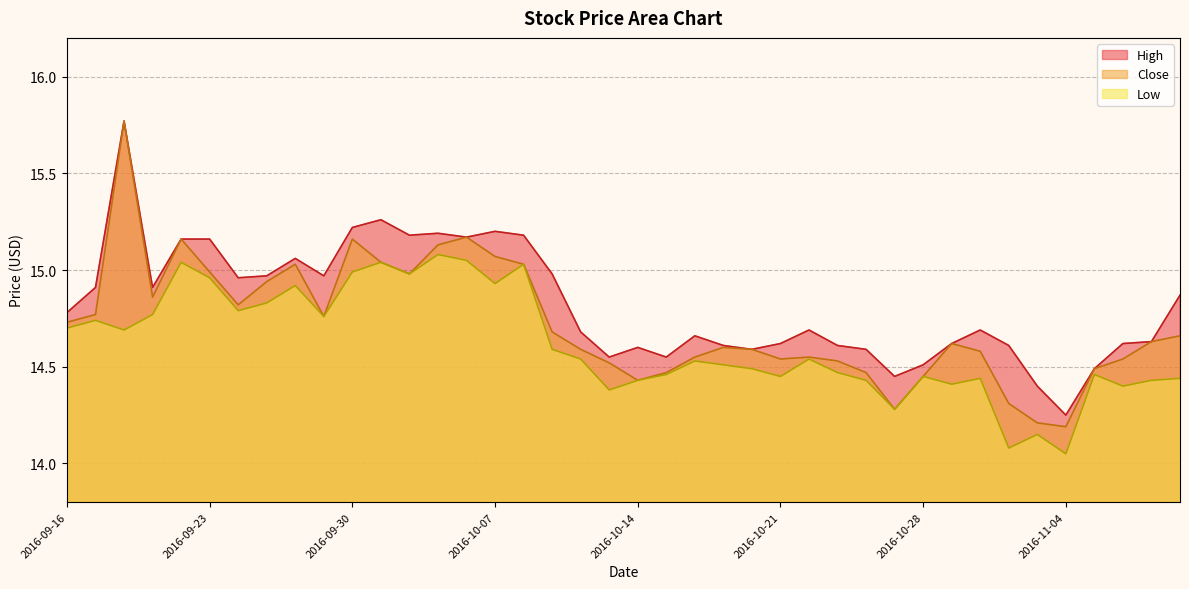

At which category does the chart reach its minimum across all series?

2016-11-04